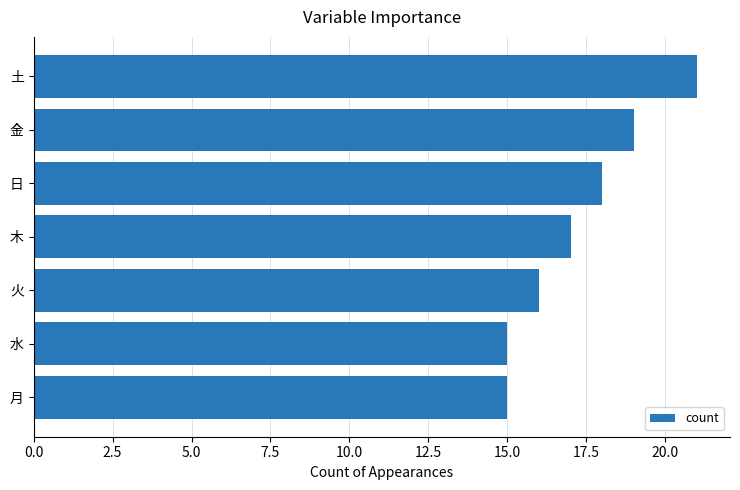

The chart shows a value of 33 at 土. True or false?

False